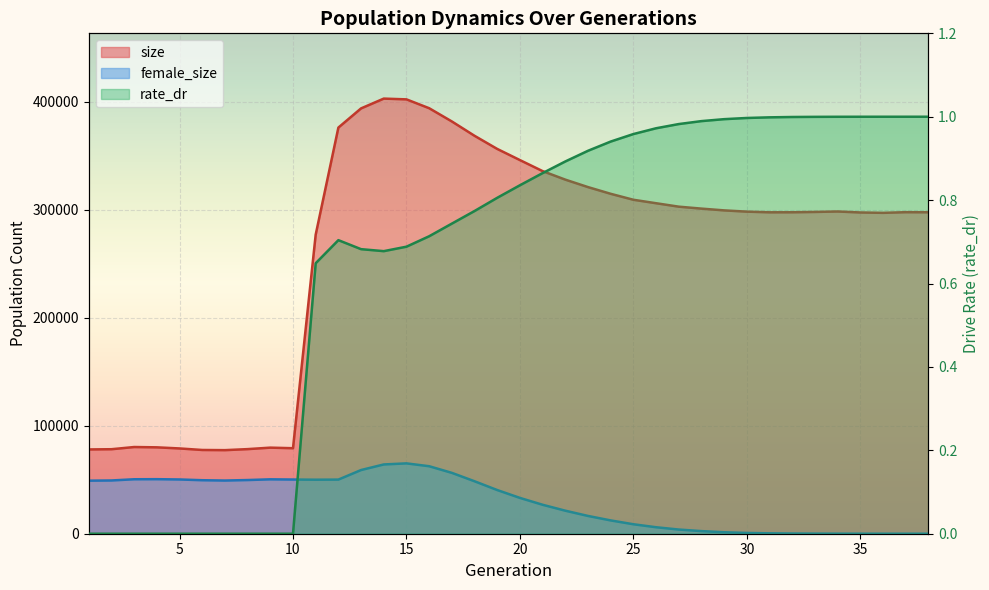

What is the spread (max minus min) of values at 38?

297758.0